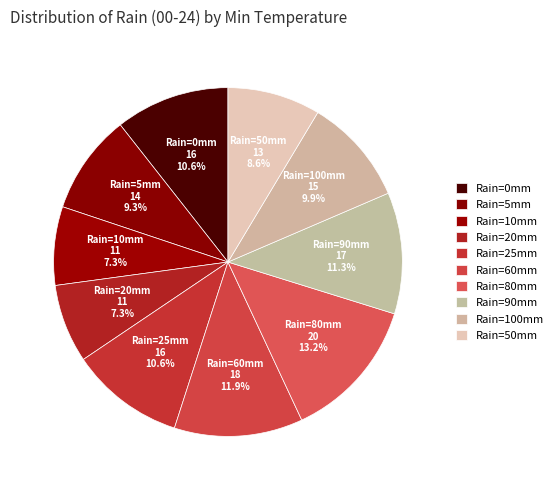

What is the largest slice in the pie chart?

Rain=80mm